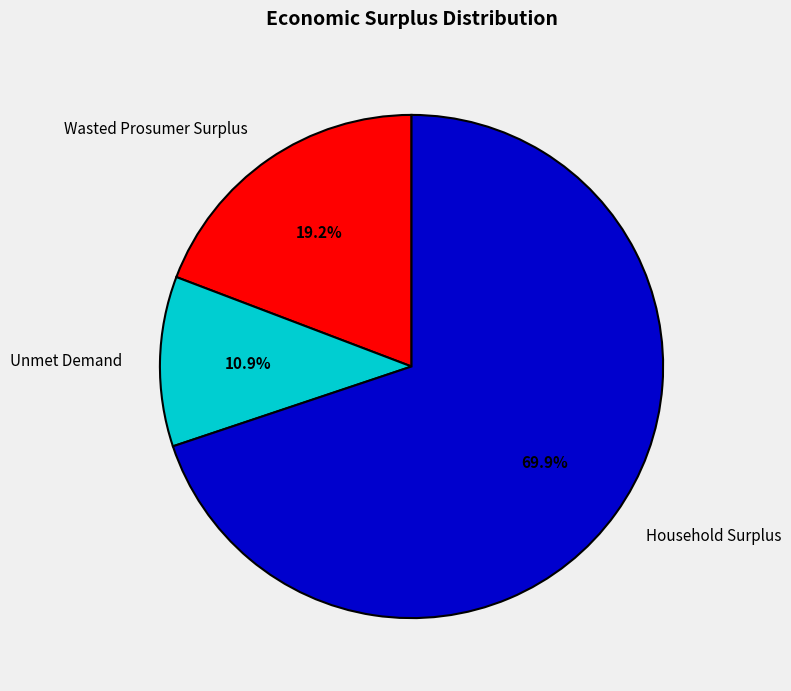

Rank the categories by value from highest to lowest.

Household Surplus, Wasted Prosumer Surplus, Unmet Demand